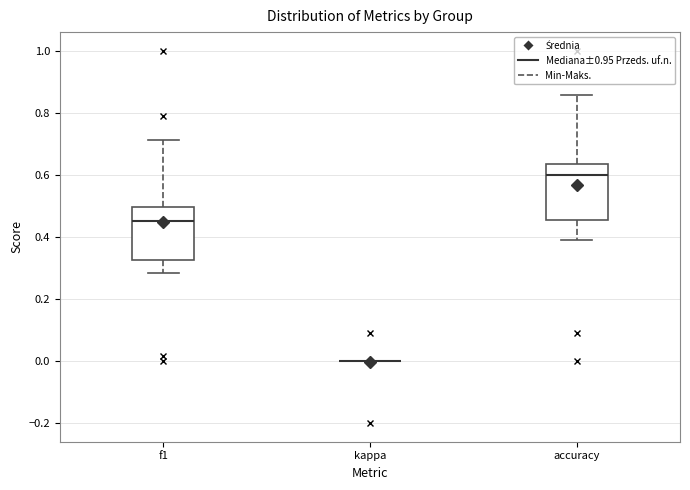

Where is the lower edge of the box for accuracy on the y-axis? The values are not printed on the chart, so give them approximately, as read against the axis.

0.46